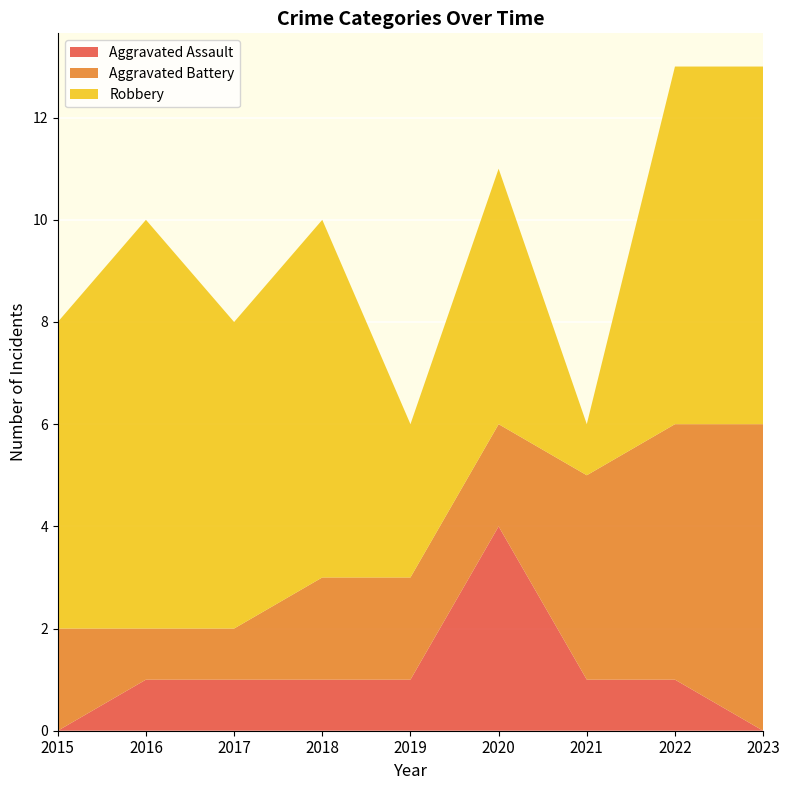

Reading left to right, transcribe all the data shown in this chart.

Aggravated Assault: 0	1	1	1	1	4	1	1	0
Aggravated Battery: 2	1	1	2	2	2	4	5	6
Robbery: 6	8	6	7	3	5	1	7	7